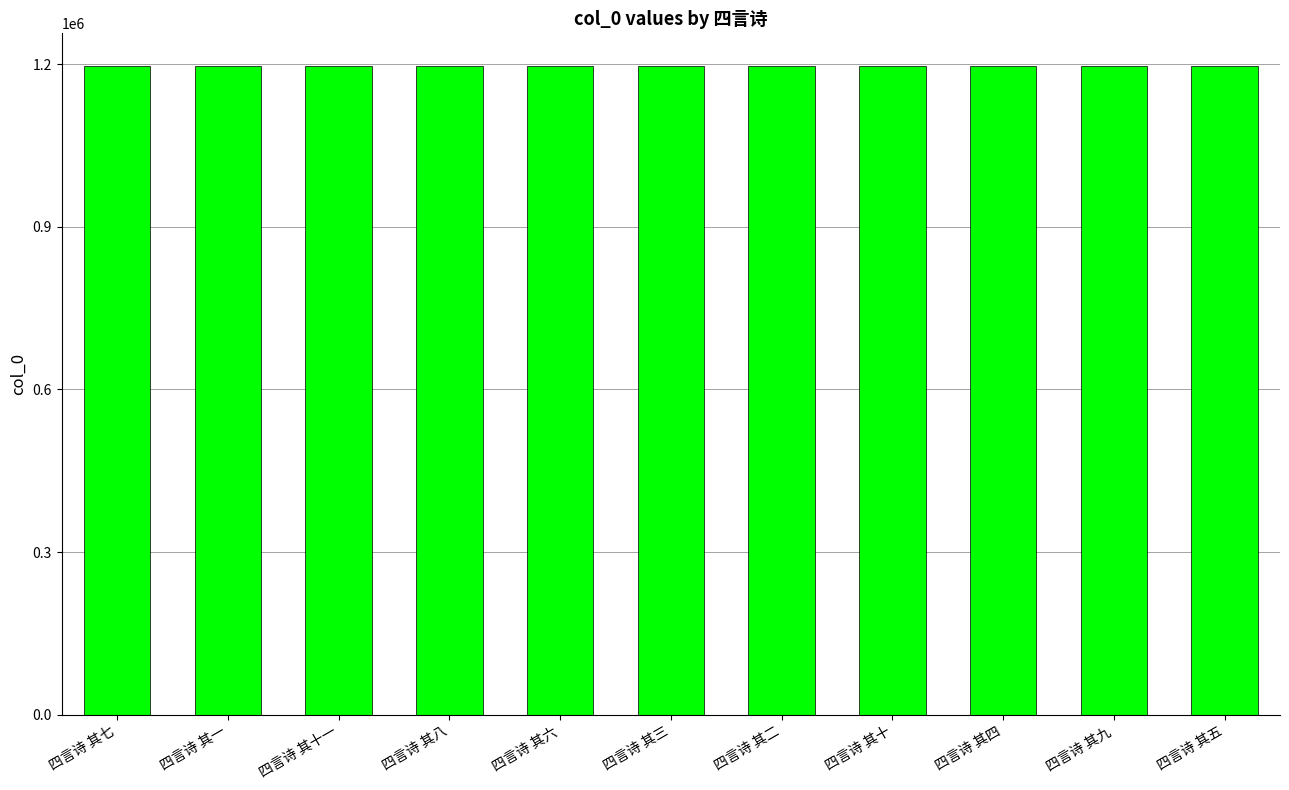

What is the greatest value displayed?

1196756